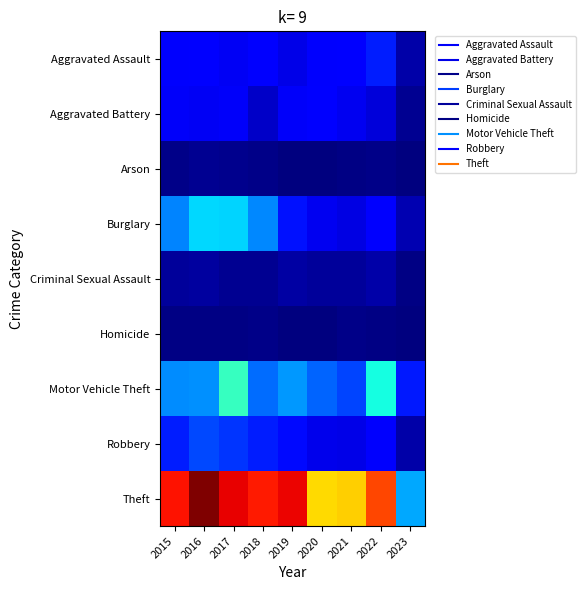

Reading left to right, list all the values displayed in this chart.

Aggravated Assault: 2015=110	2016=118	2017=105	2018=115	2019=92	2020=113	2021=115	2022=154	2023=37
Aggravated Battery: 2015=108	2016=102	2017=108	2018=67	2019=108	2020=126	2021=100	2022=81	2023=20
Arson: 2015=13	2016=20	2017=14	2018=12	2019=5	2020=4	2021=6	2022=11	2023=5
Burglary: 2015=254	2016=333	2017=329	2018=257	2019=143	2020=100	2021=90	2022=116	2023=48
Criminal Sexual Assault: 2015=28	2016=30	2017=21	2018=21	2019=35	2020=27	2021=26	2022=39	2023=6
Homicide: 2015=9	2016=7	2017=8	2018=10	2019=5	2020=2	2021=13	2022=9	2023=3
Motor Vehicle Theft: 2015=261	2016=265	2017=411	2018=231	2019=273	2020=222	2021=193	2022=373	2023=150
Robbery: 2015=154	2016=194	2017=178	2018=155	2019=135	2020=97	2021=91	2022=111	2023=40
Theft: 2015=874	2016=984	2017=892	2018=868	2019=891	2020=666	2021=678	2022=820	2023=286